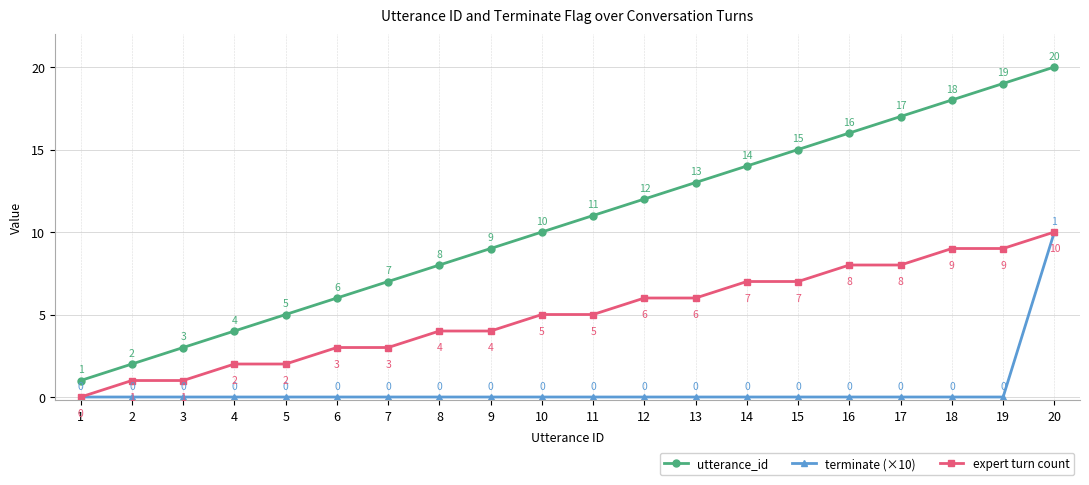

True or false: utterance_id and terminate (×10) intersect in this chart.

False